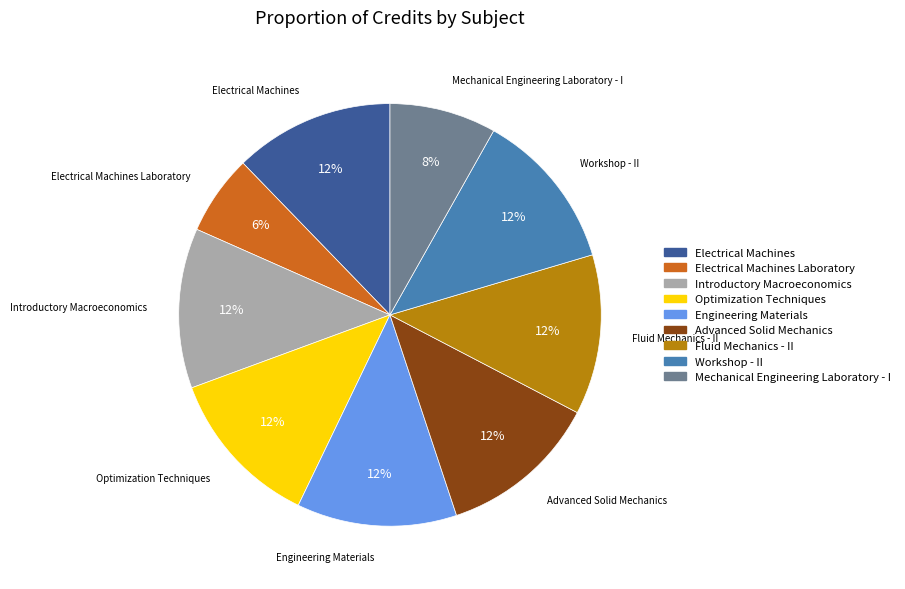

Does any single category account for the majority?

No